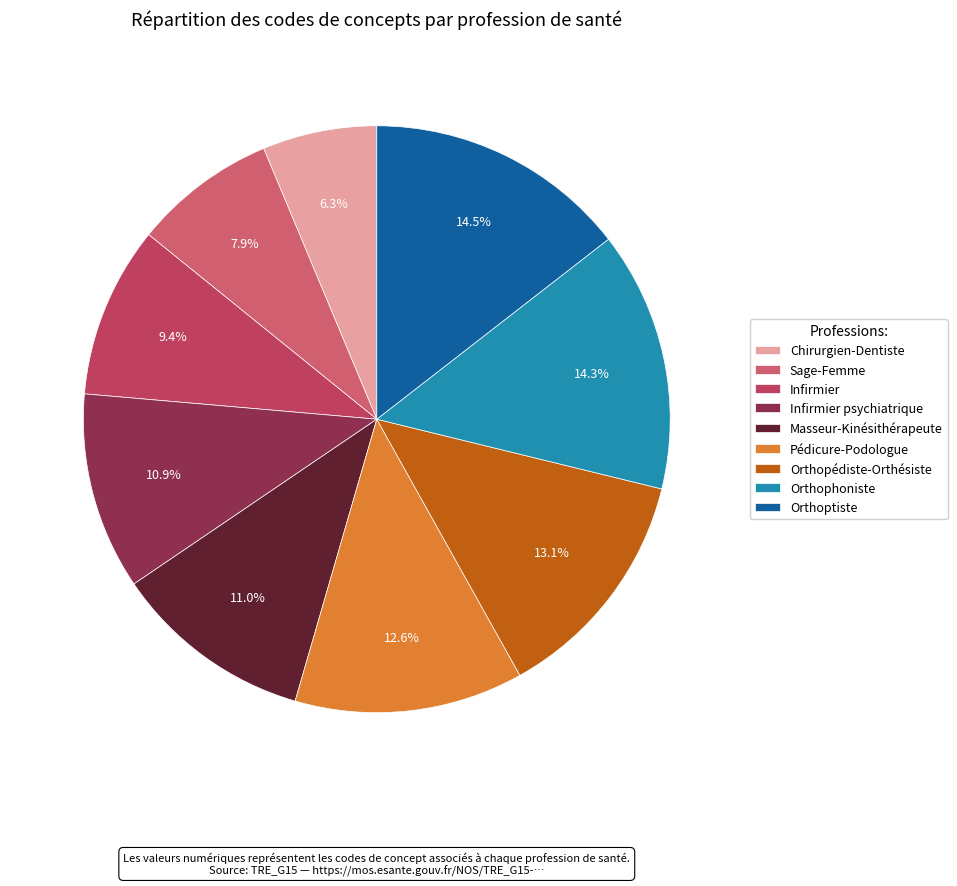

Is it true that Orthoptiste is 3% of the pie?

False